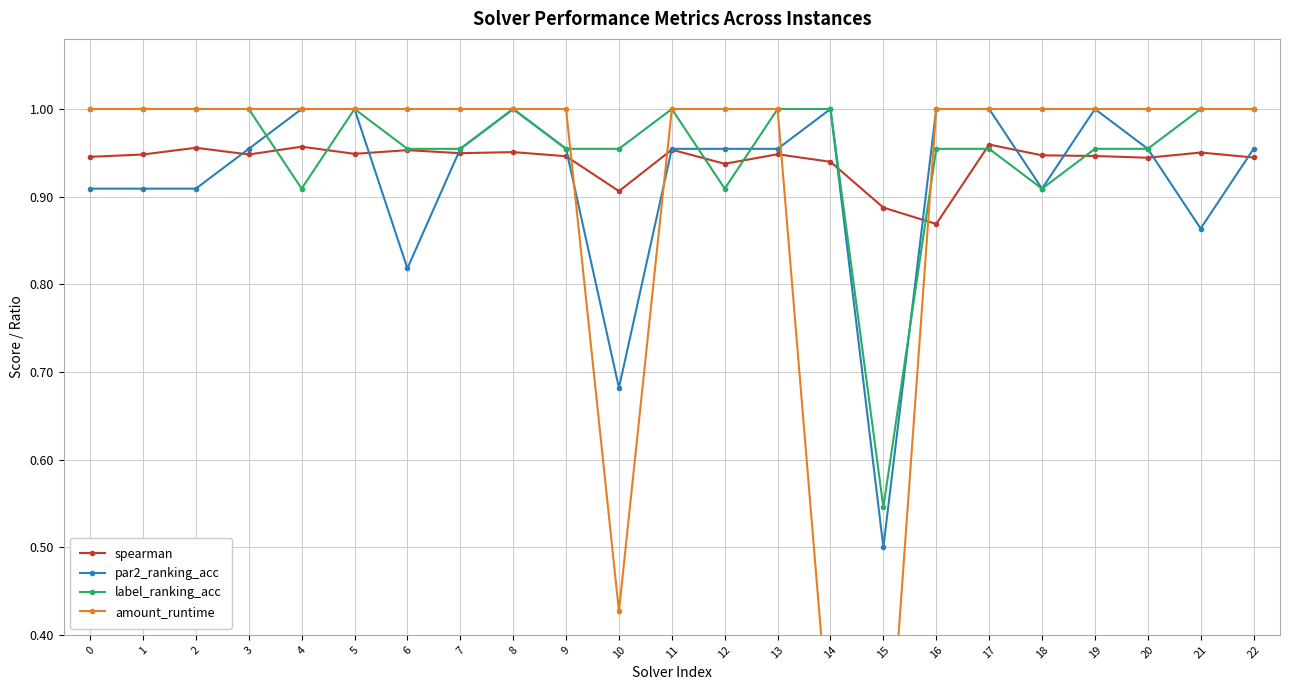

In par2_ranking_acc, how many points are lower than both neighbors (excluding endpoints)?

5